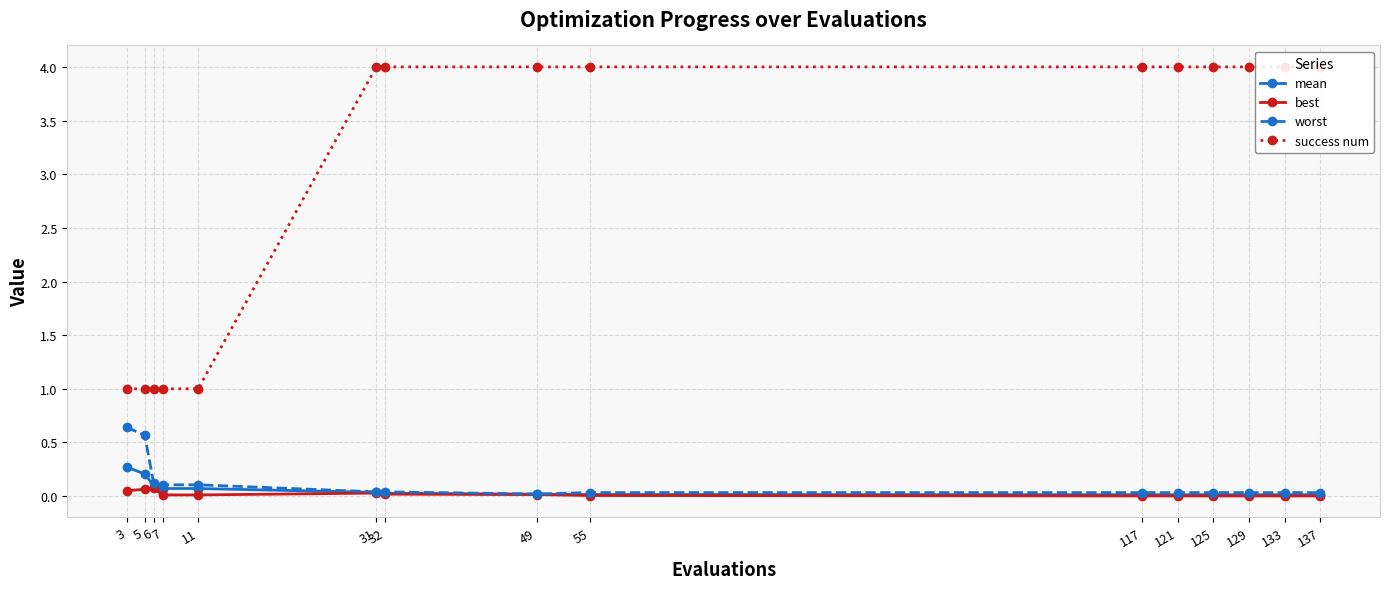

Does the chart display data point markers on the line(s)?

Yes